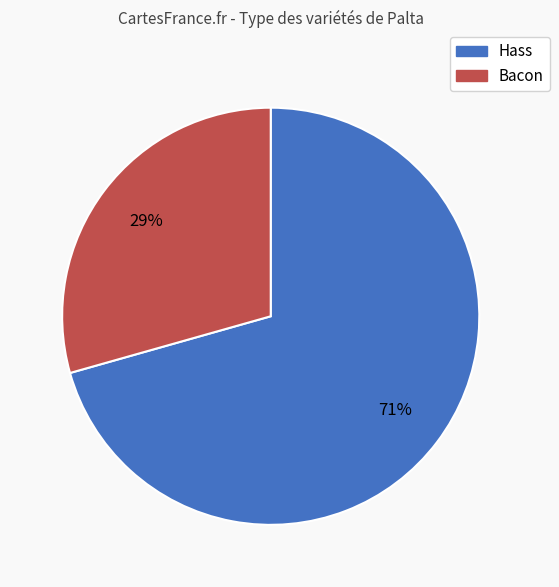

Which slice is the largest?

Hass